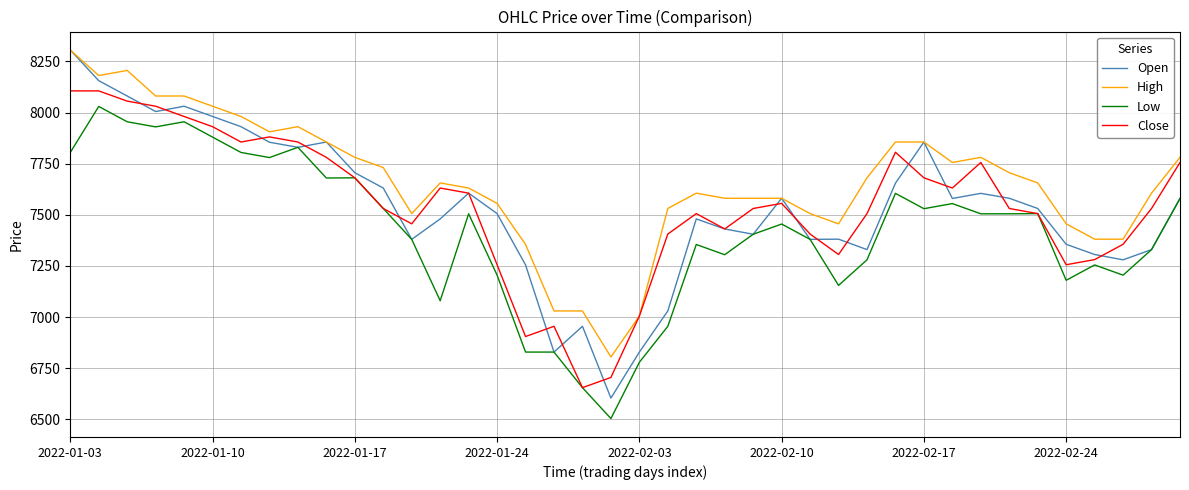

Which series has the widest spread of values?

Open